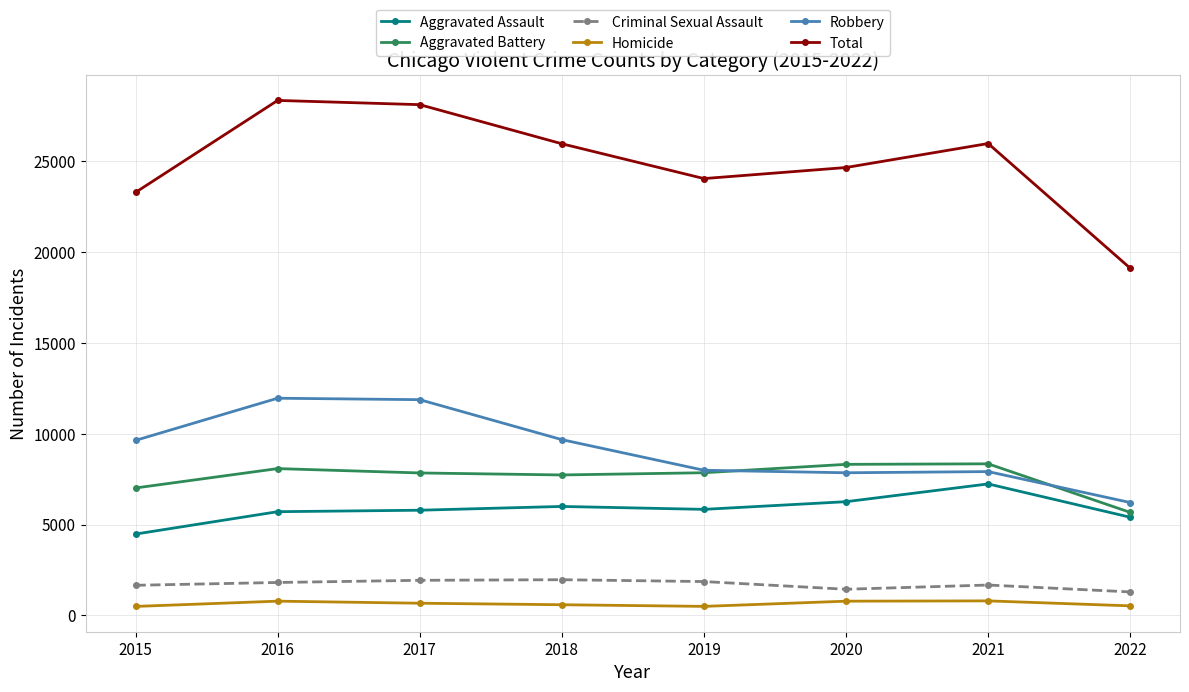

In Aggravated Battery, how many points are lower than both neighbors (excluding endpoints)?

1